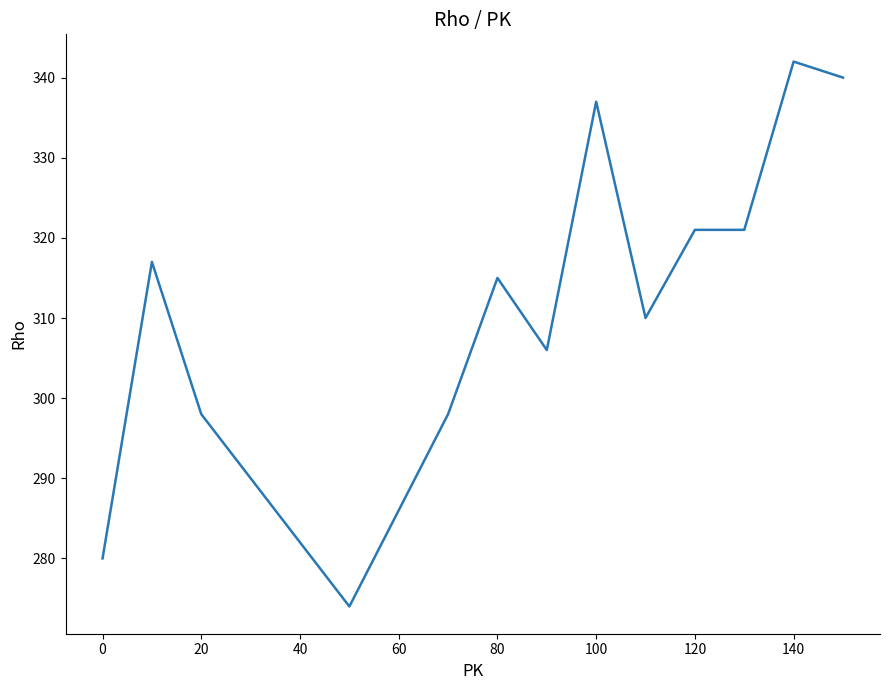

What is the minimum value shown in the chart?

274